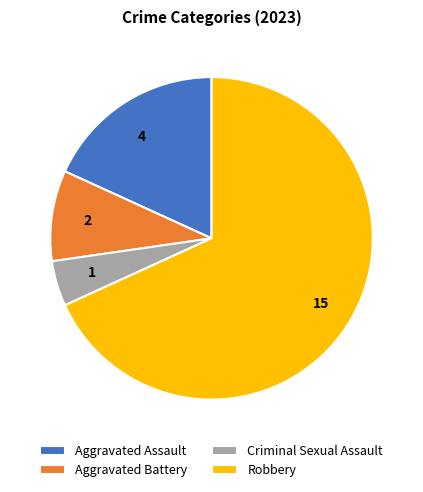

Count the number of slices in the pie.

4